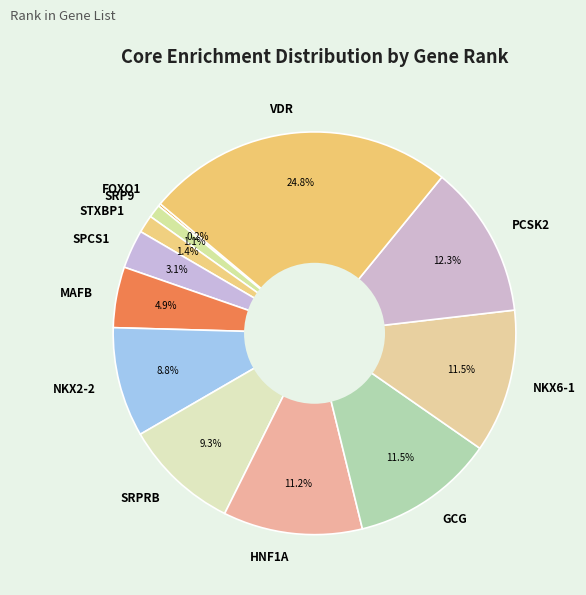

True or false: STXBP1 accounts for 16% of the total.

False